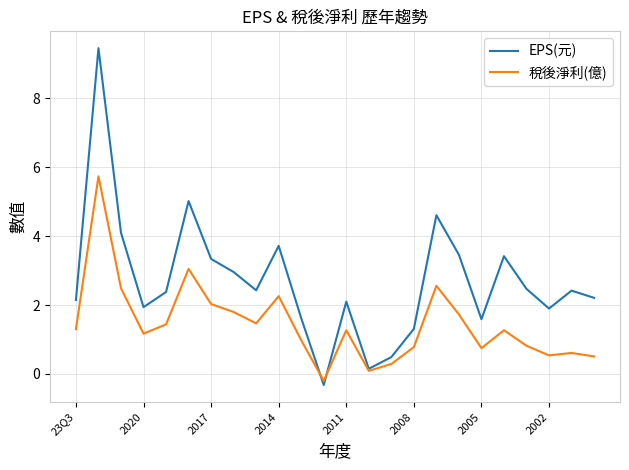

What are all the series names shown in the legend?

EPS(元), 稅後淨利(億)